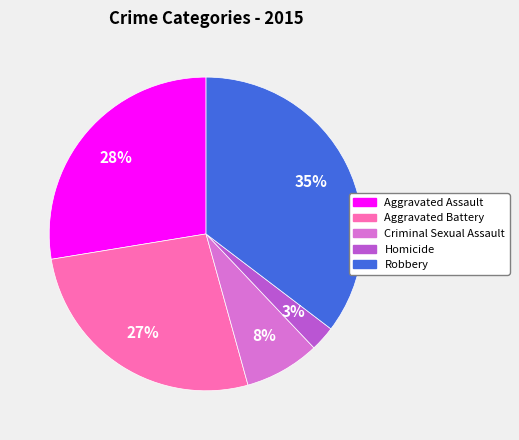

How many segments does this pie chart have?

5